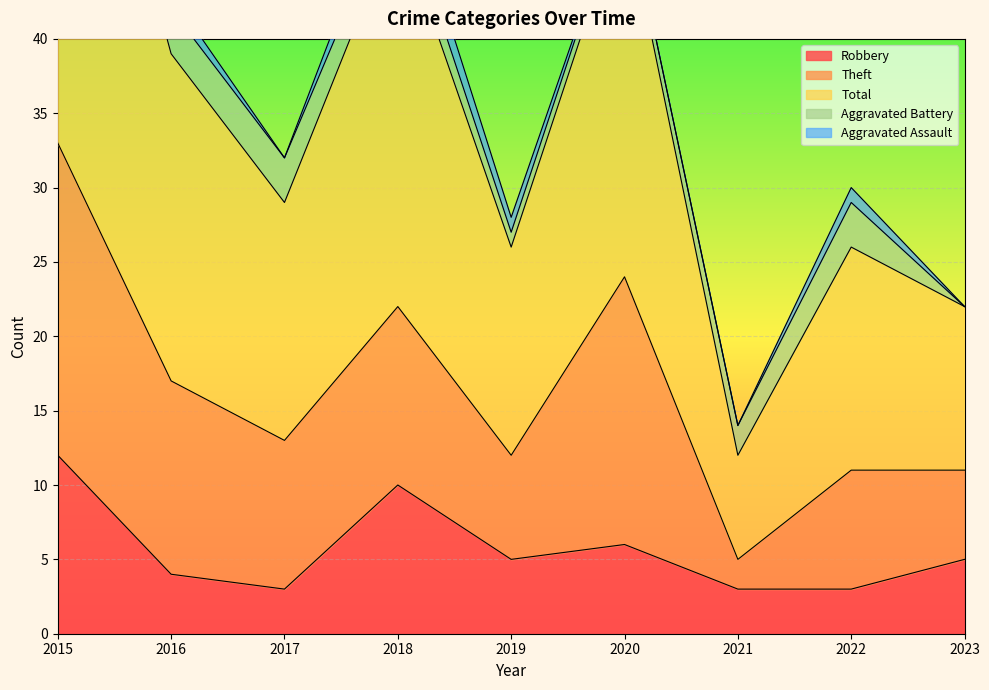

What is the minimum value for Robbery?

3